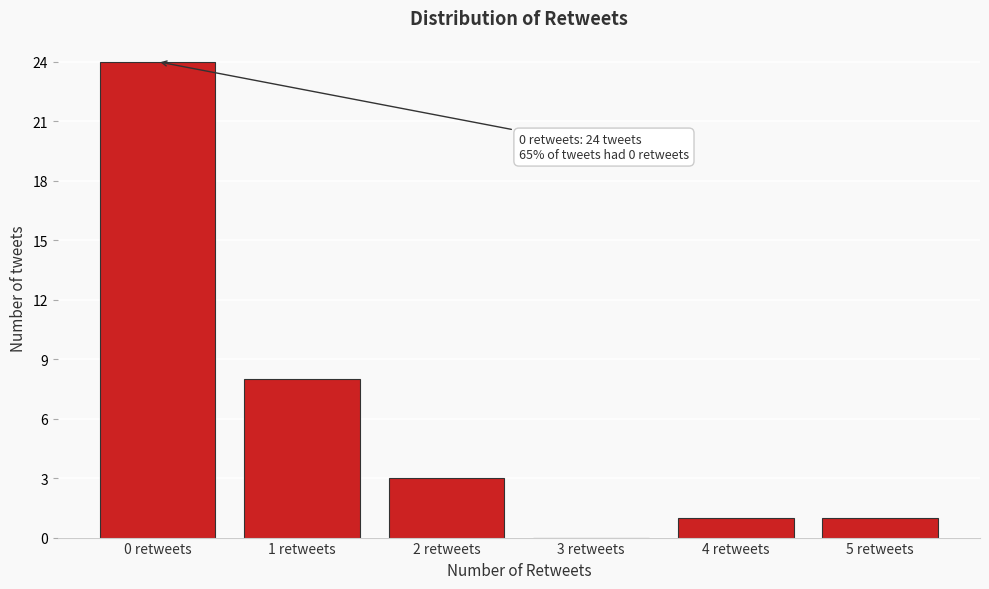

Reading right to left, list all the values displayed in this chart.

5 retweets=1	4 retweets=1	3 retweets=0	2 retweets=3	1 retweets=8	0 retweets=24